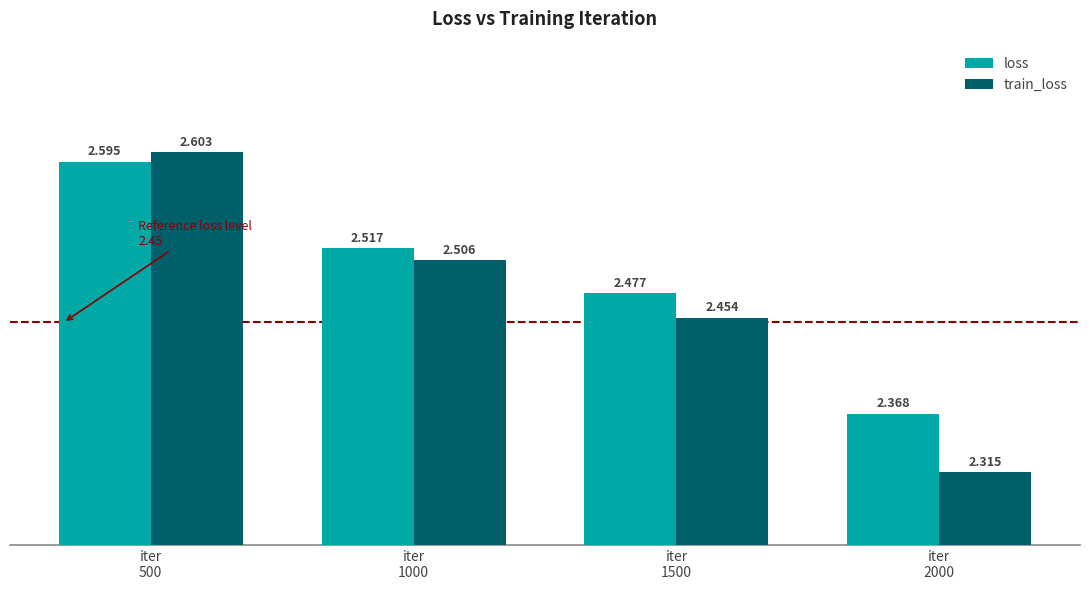

Rank the series by their average value, from highest to lowest.

loss, train_loss